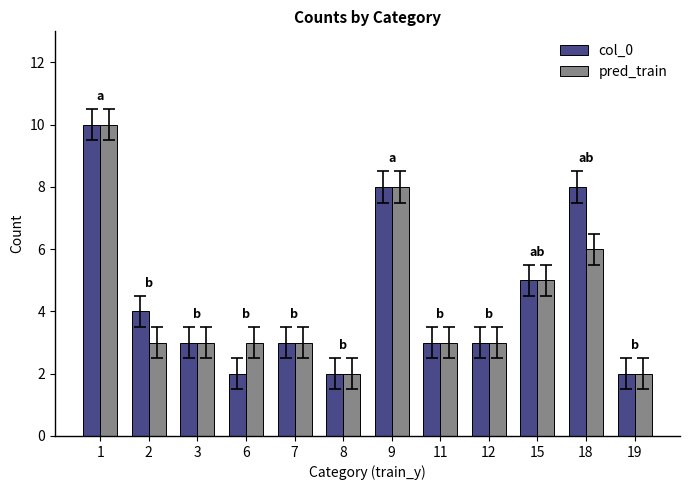

Reading left to right, what are all the values shown in this chart?

col_0: 10	4	3	2	3	2	8	3	3	5	8	2
pred_train: 10	3	3	3	3	2	8	3	3	5	6	2